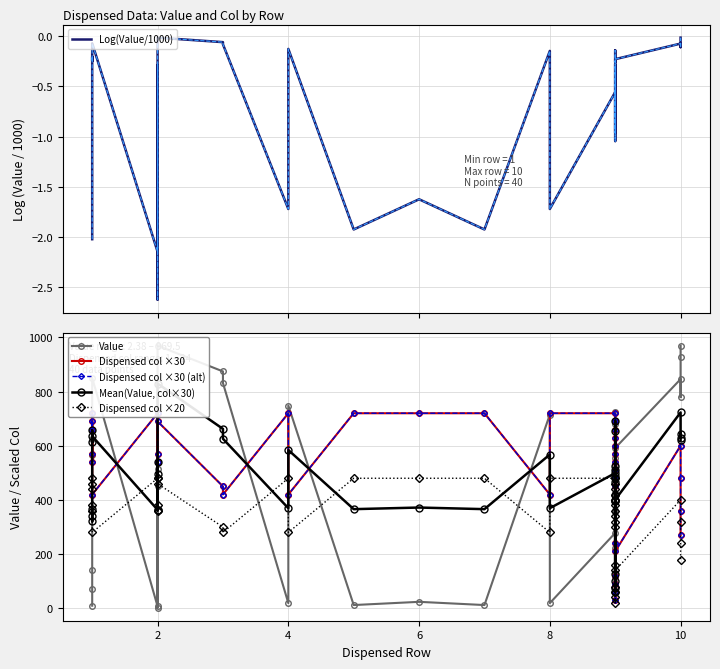

What is the maximum value shown in the chart?

969.5